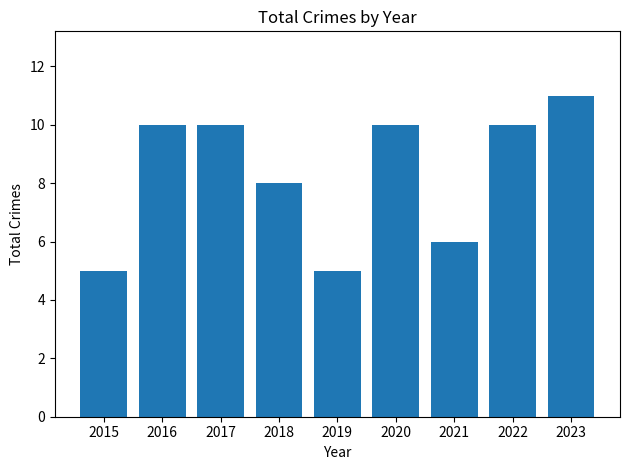

Reading left to right, transcribe all the data shown in this chart.

5	10	10	8	5	10	6	10	11